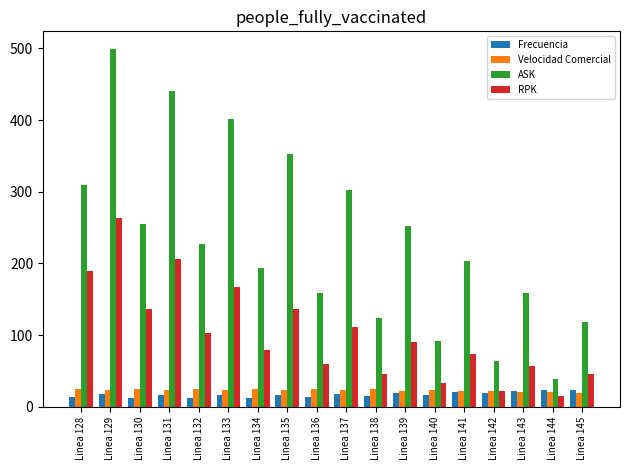

Which series has the largest total across all categories?

ASK